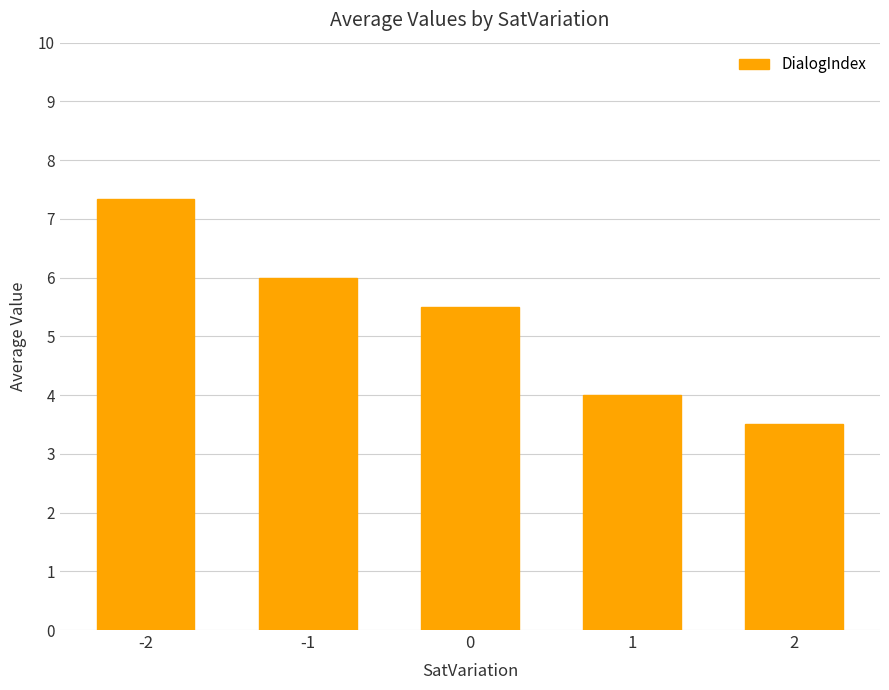

At which category does the chart reach its minimum across all series?

2